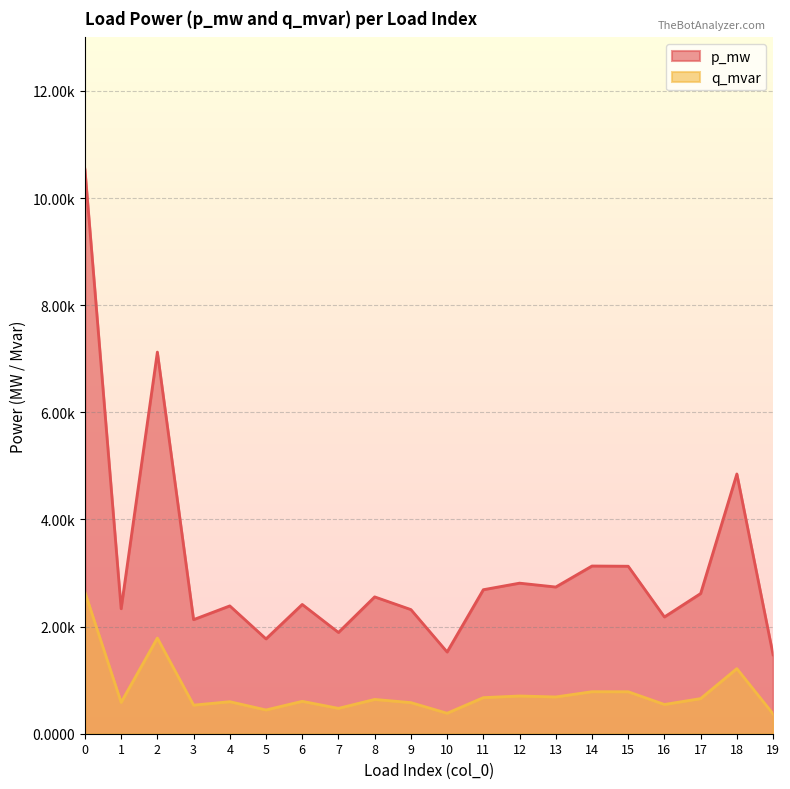

The value of p_mw at 5 is 0.0. True or false?

True